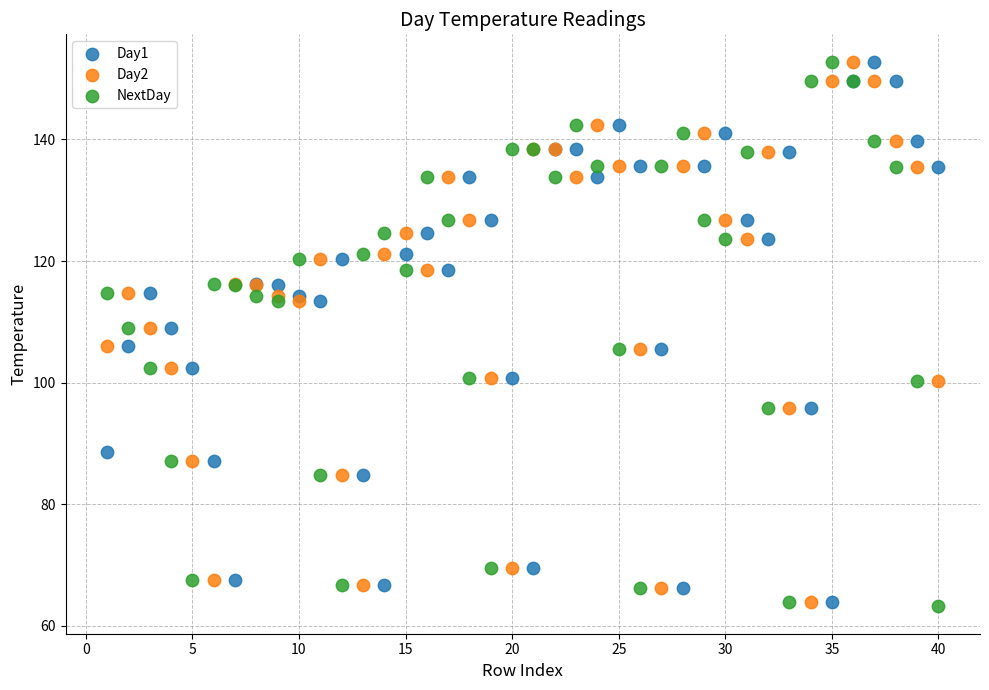

What is the X range (max minus min) for the scatter plot?

39.0